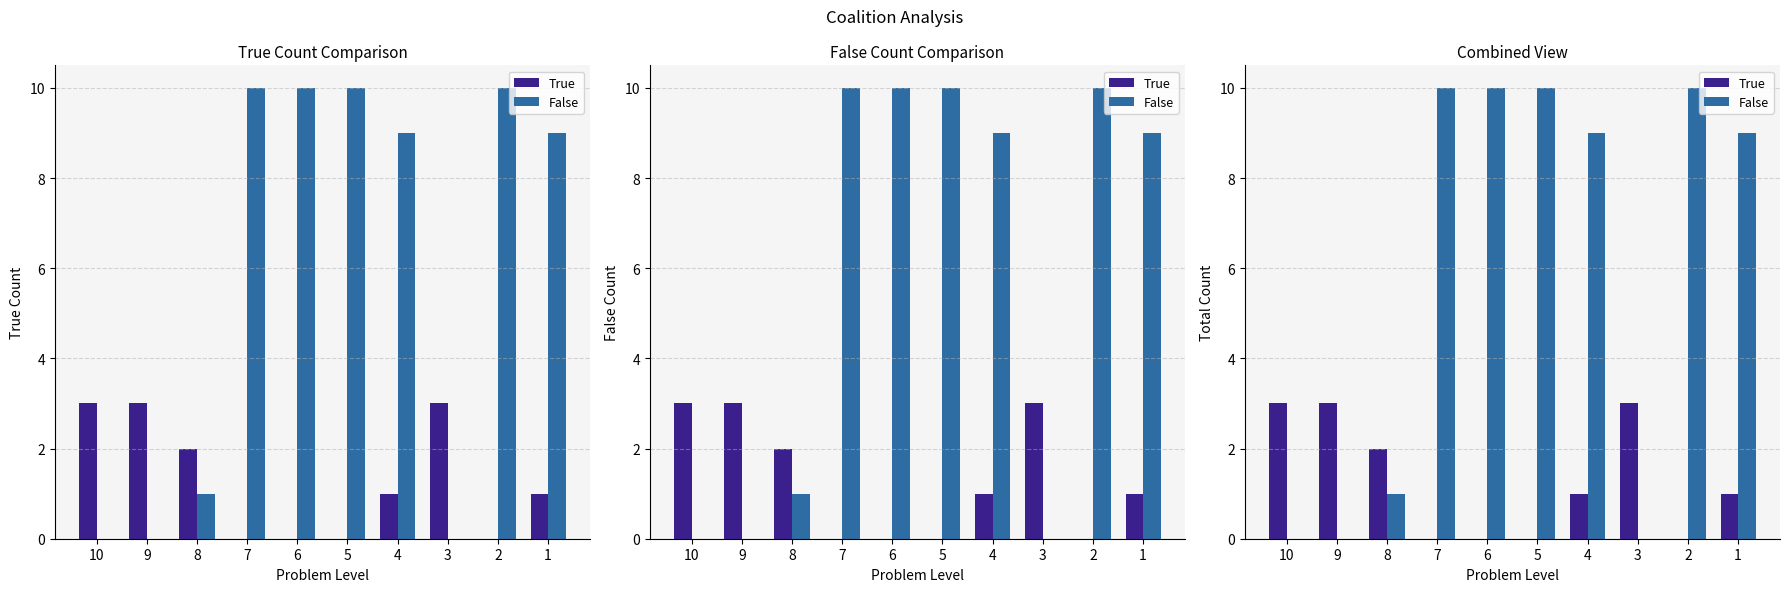

How many values in True are above zero?

6